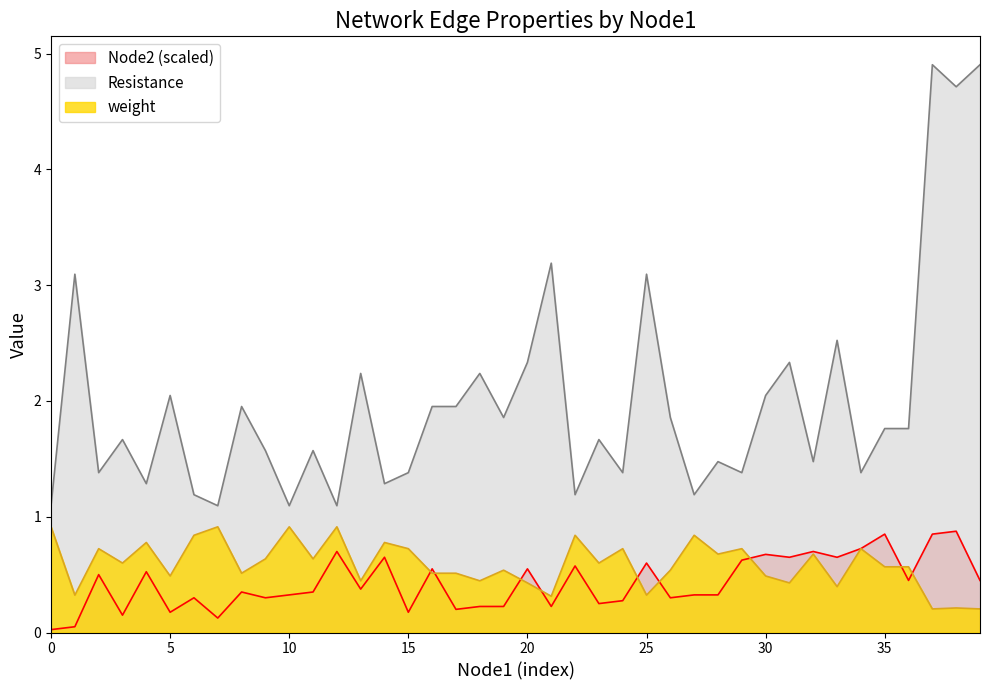

Reading right to left, list all the values displayed in this chart.

weight: 0.2	0.2	0.2	0.6	0.6	0.7	0.4	0.7	0.4	0.5	0.7	0.7	0.8	0.5	0.3	0.7	0.6	0.8	0.3	0.4	0.5	0.4	0.5	0.5	0.7	0.8	0.4	0.9	0.6	0.9	0.6	0.5	0.9	0.8	0.5	0.8	0.6	0.7	0.3	0.9
Resistance: 4.9	4.7	4.9	1.8	1.8	1.4	2.5	1.5	2.3	2.0	1.4	1.5	1.2	1.9	3.1	1.4	1.7	1.2	3.2	2.3	1.9	2.2	2.0	2.0	1.4	1.3	2.2	1.1	1.6	1.1	1.6	2.0	1.1	1.2	2.0	1.3	1.7	1.4	3.1	1.1
Node2: 0.5	0.9	0.8	0.5	0.8	0.7	0.7	0.7	0.7	0.7	0.6	0.3	0.3	0.3	0.6	0.3	0.2	0.6	0.2	0.6	0.2	0.2	0.2	0.6	0.2	0.7	0.4	0.7	0.3	0.3	0.3	0.3	0.1	0.3	0.2	0.5	0.1	0.5	0.1	0.0